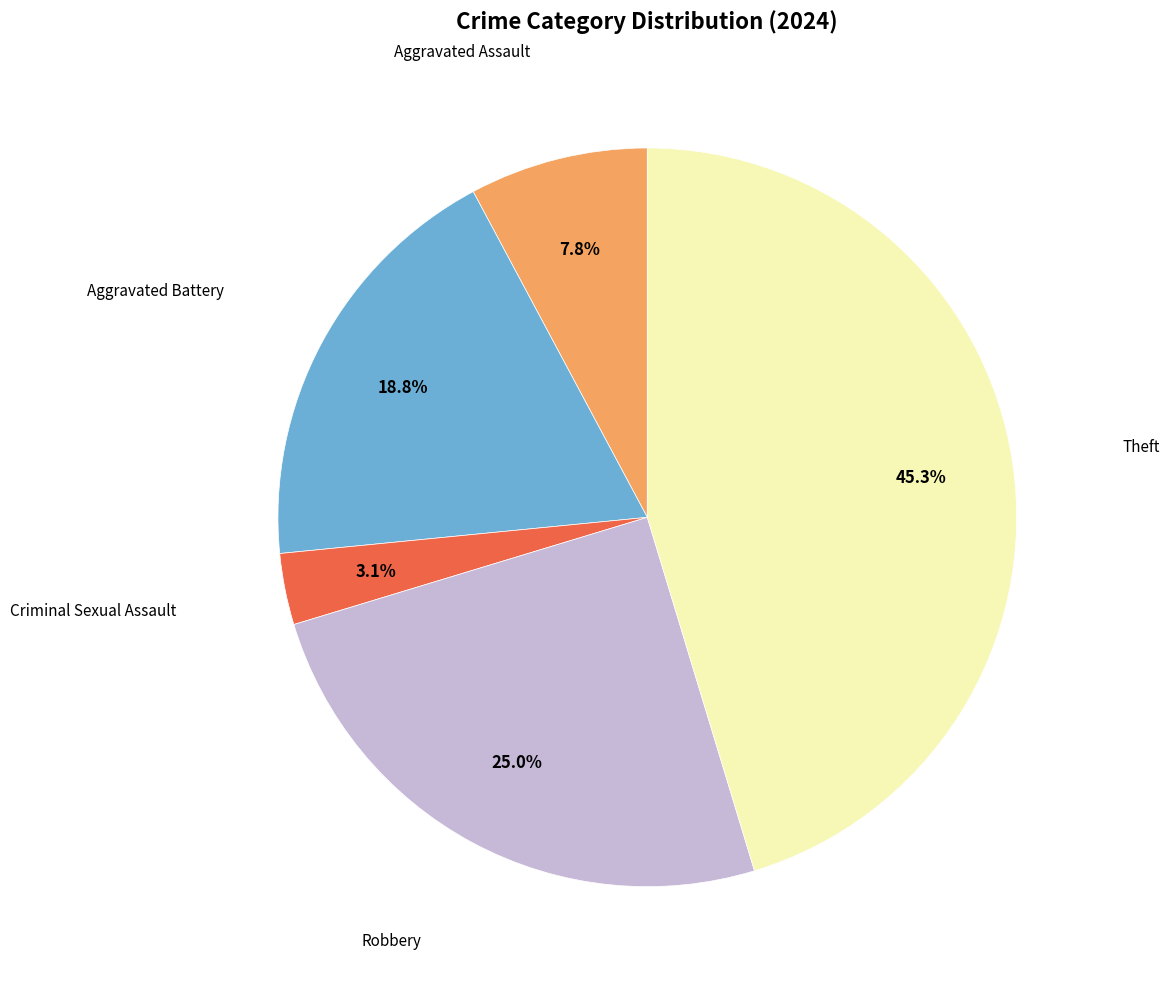

Is there any slice that represents more than half of the pie?

No